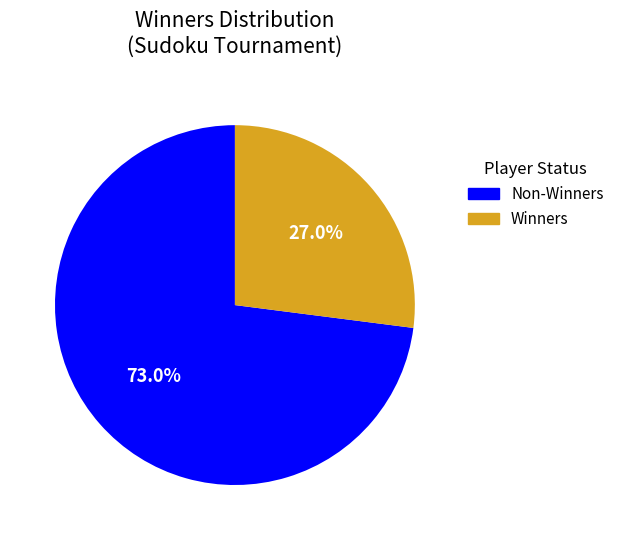

Is there any slice that represents more than half of the pie?

Yes